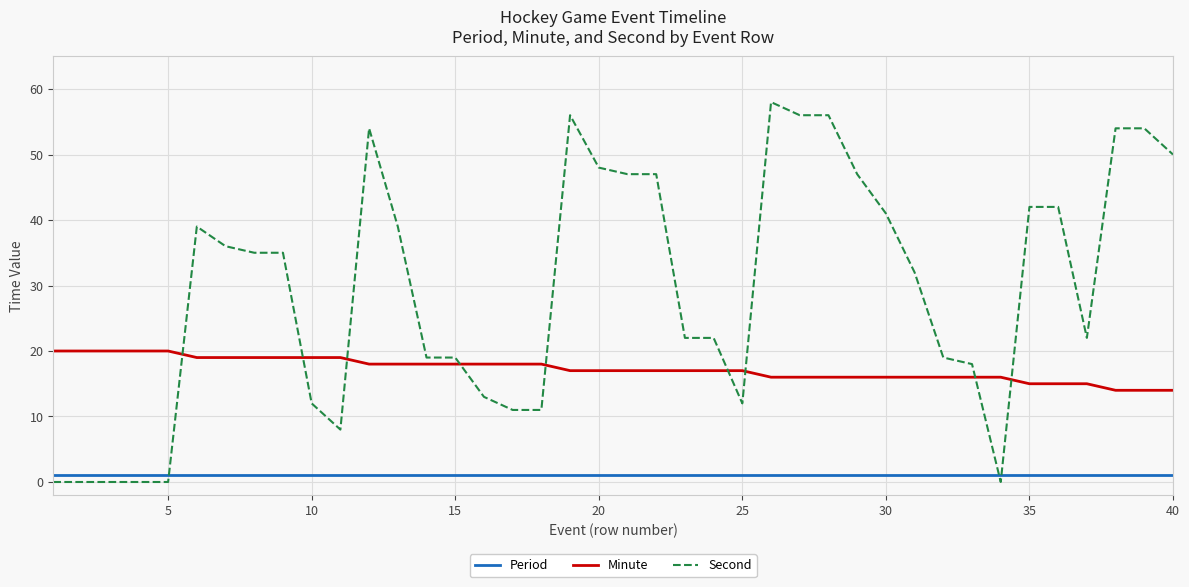

After their last crossing, which series has the higher values: Period or Second?

Second